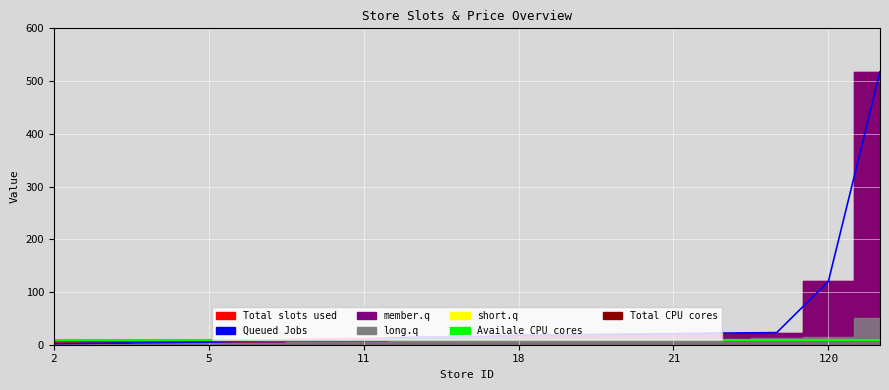

Reading left to right, extract all data points from this chart.

Queued Jobs: 2.0	3.0	4.0	5.0	8.0	10.0	11.0	14.0	15.0	18.0	19.0	20.0	21.0	22.0	23.0	120.0	518.0
Total slots (line): 9.9	9.9	9.9	9.9	9.9	9.9	9.9	9.9	9.9	9.9	9.9	9.9	9.9	9.9	9.9	9.9	9.9
Availale CPU cores: 9.9	9.9	9.9	9.9	9.9	9.9	9.9	9.9	9.9	9.9	9.9	9.9	9.9	9.9	9.9	9.9	9.9